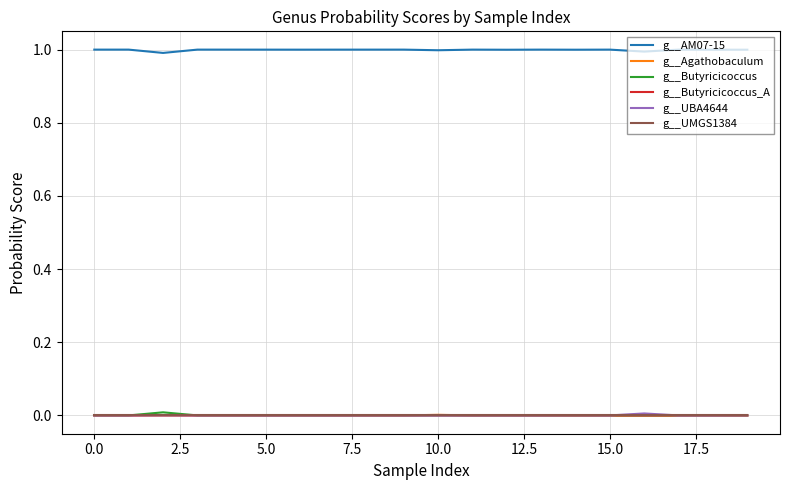

Does the chart display data point markers on the line(s)?

No